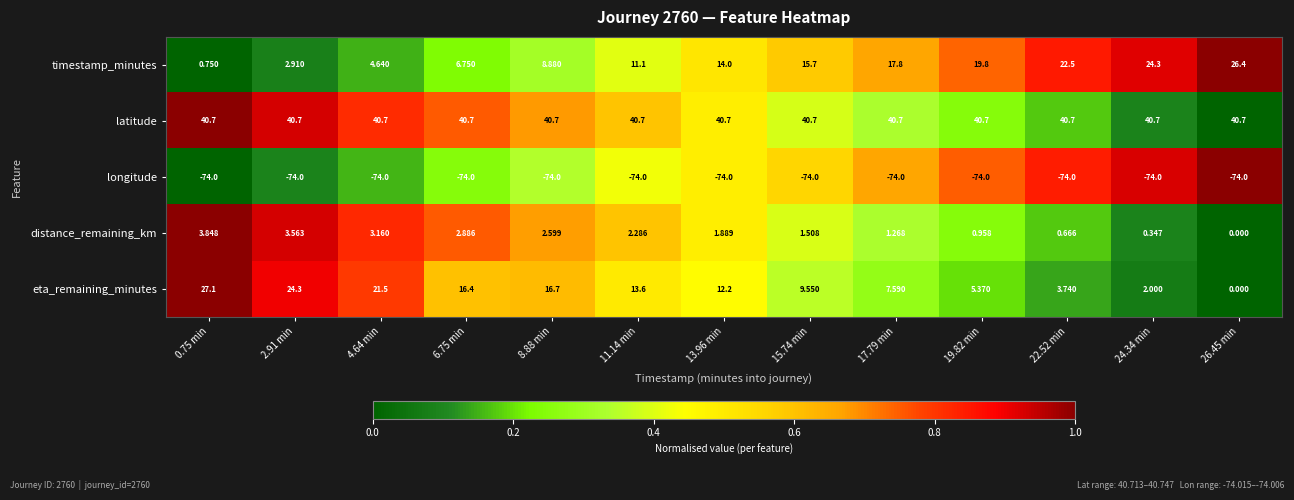

Is the value of eta_remaining_minutes at 8.88 min greater than the value of latitude at 15.74 min?

No